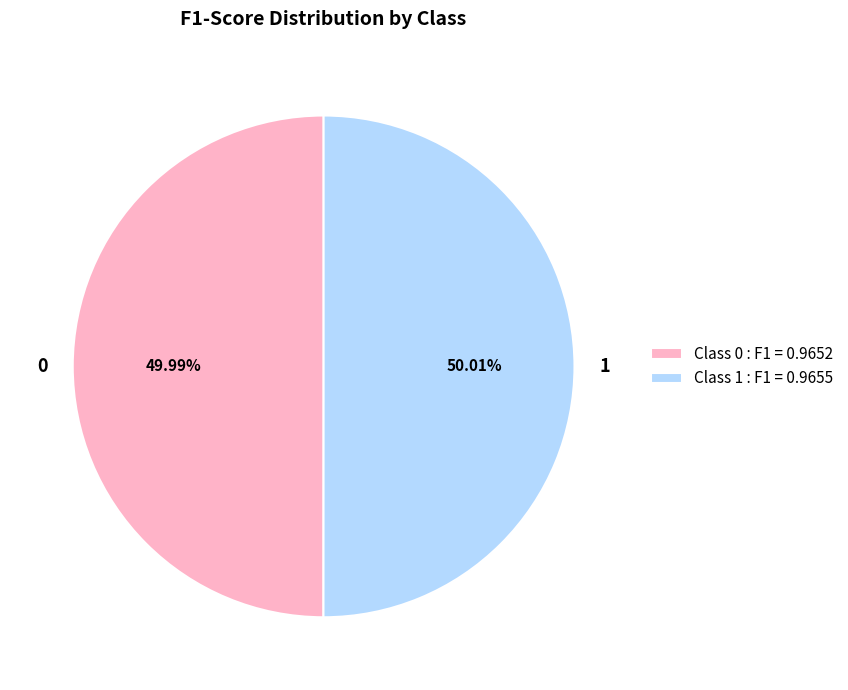

Count the number of slices in the pie.

2